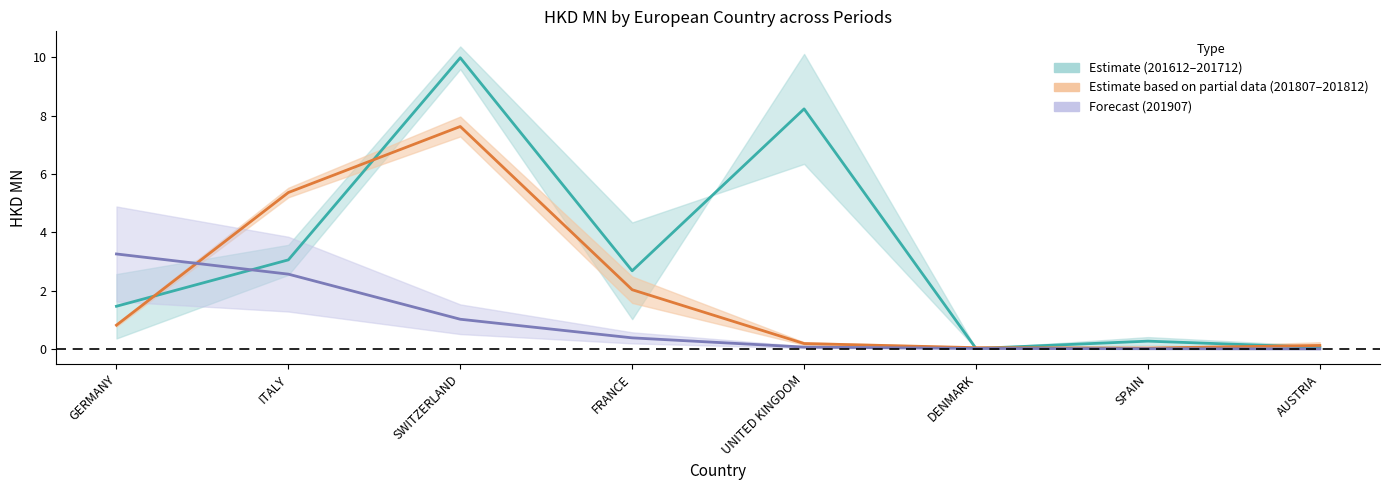

What is the spread (max minus min) of values at GERMANY?

0.6